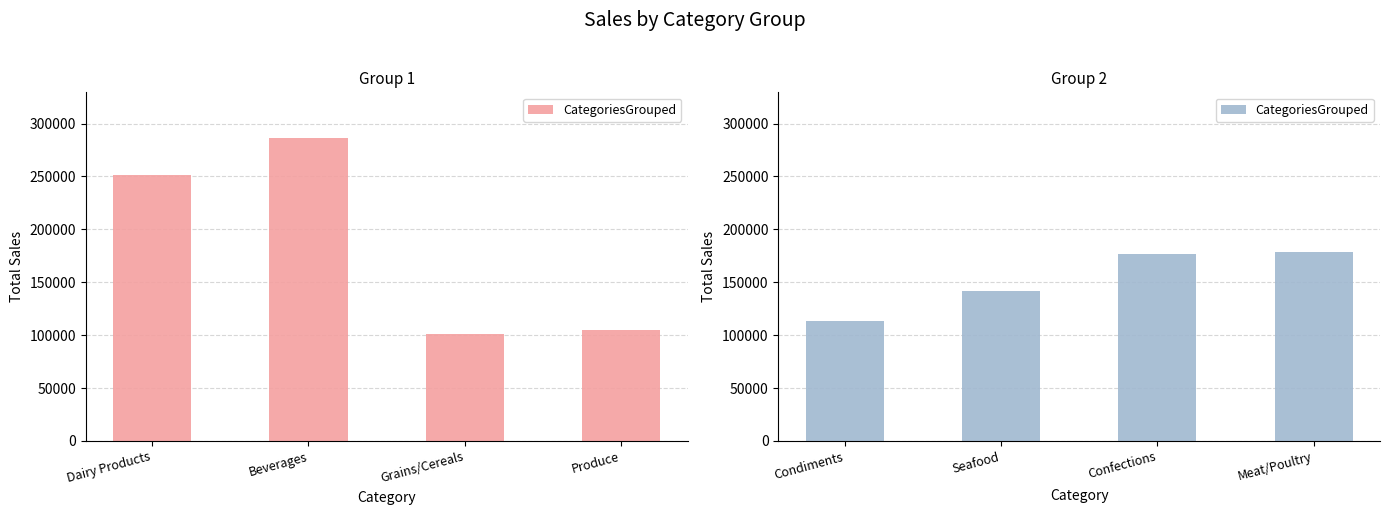

What is the difference between the second highest and minimum values?

63404.4